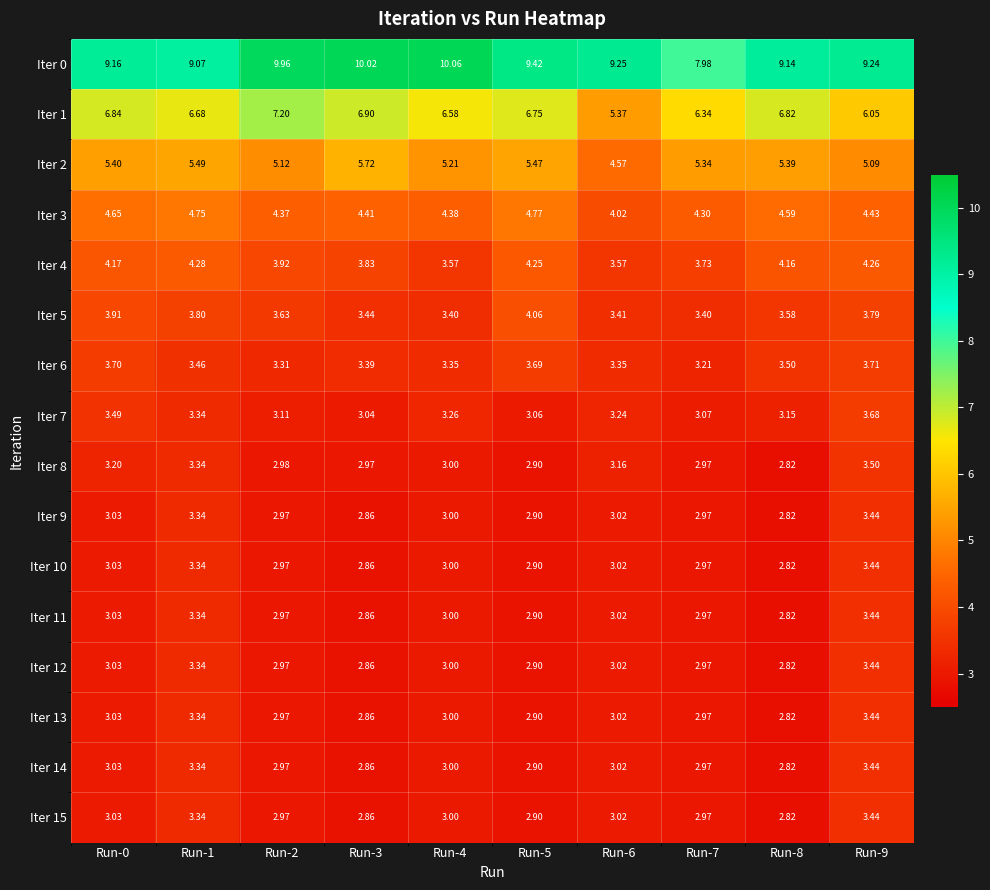

Is the value of Iter 5 at Run-7 greater than the value of Iter 6 at Run-4?

Yes